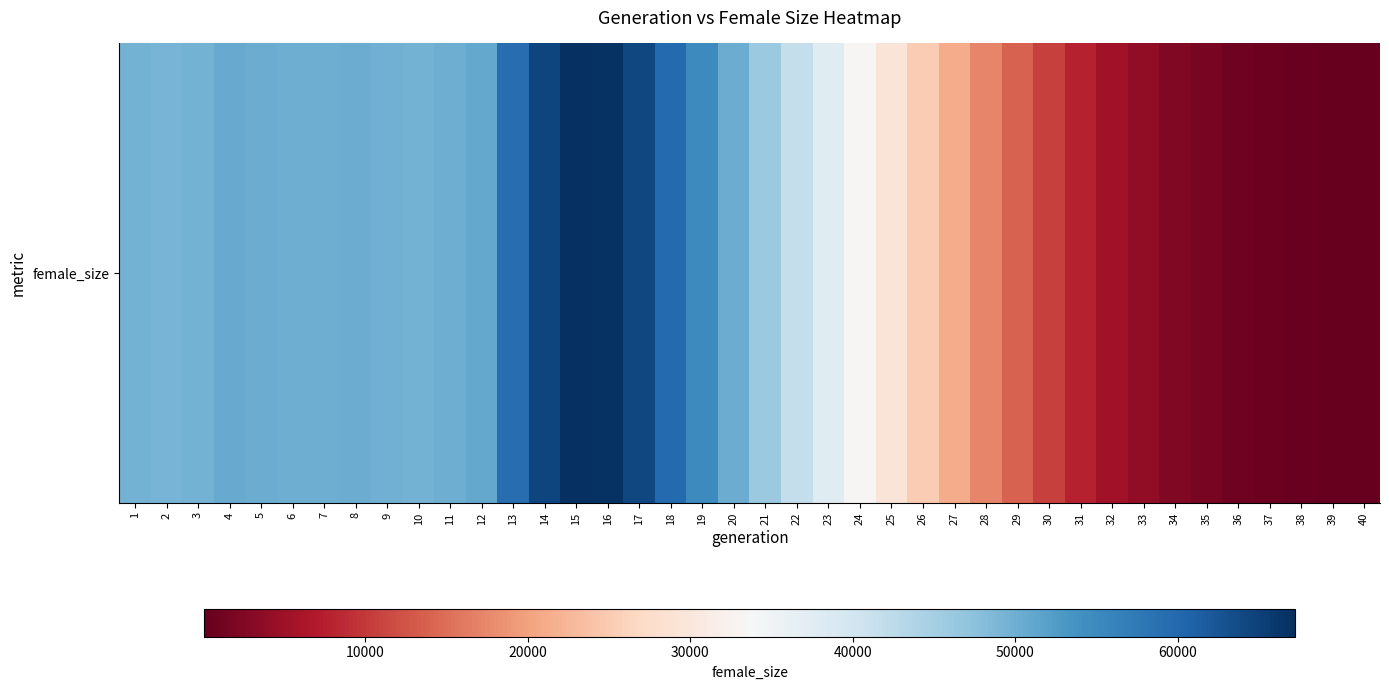

What is the minimum value shown in the chart?

79